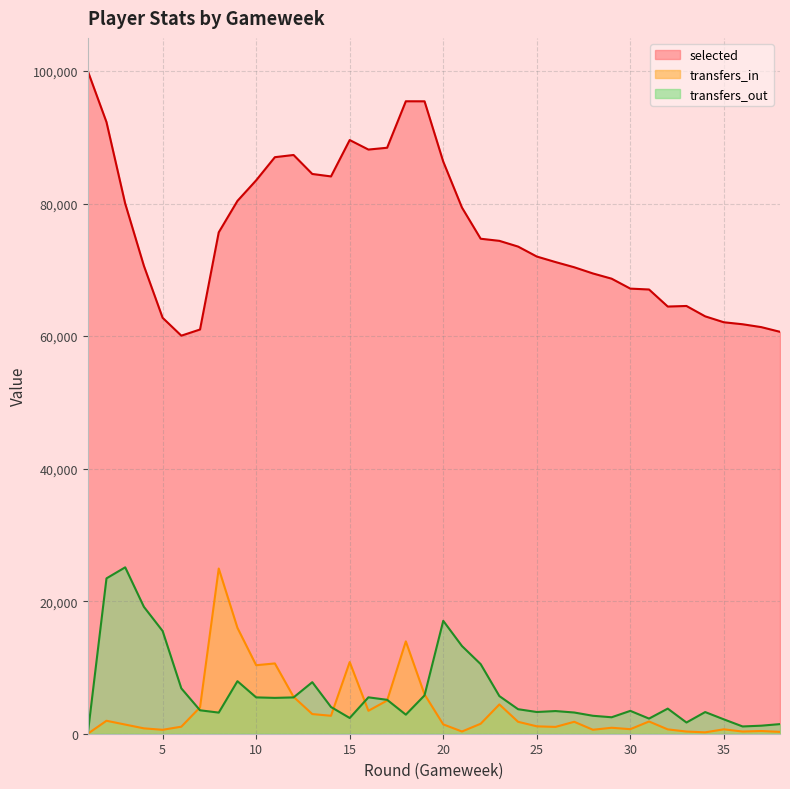

How many lines are shown in the chart?

3